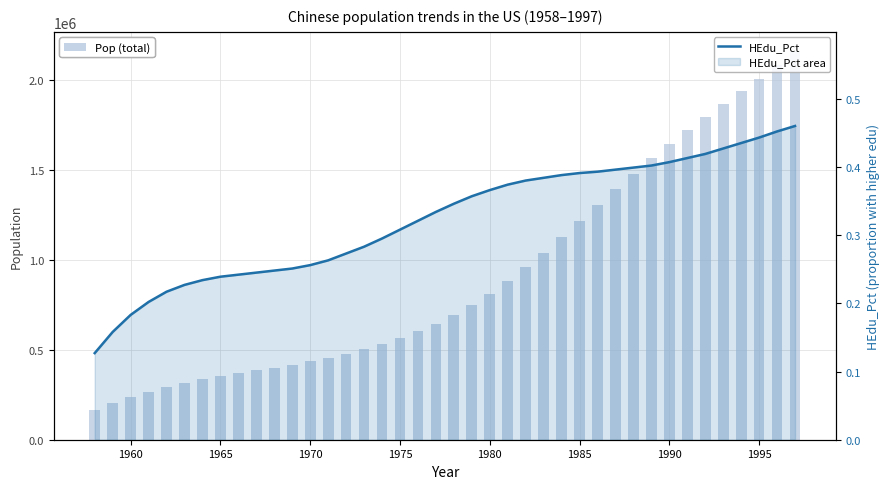

What is the sum of all HEdu_Pct values?

12.9